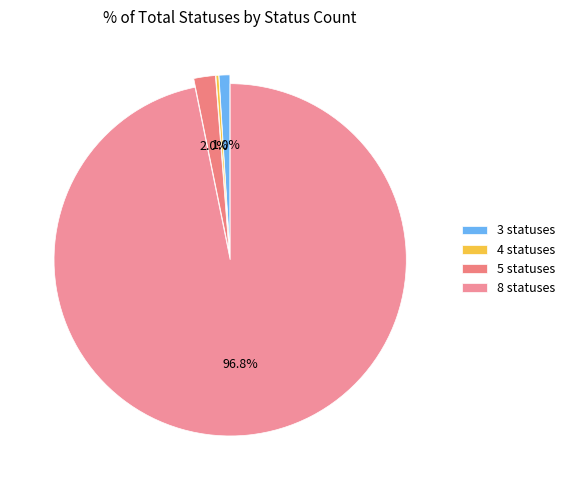

True or false: 8 statuses accounts for 64% of the total.

False